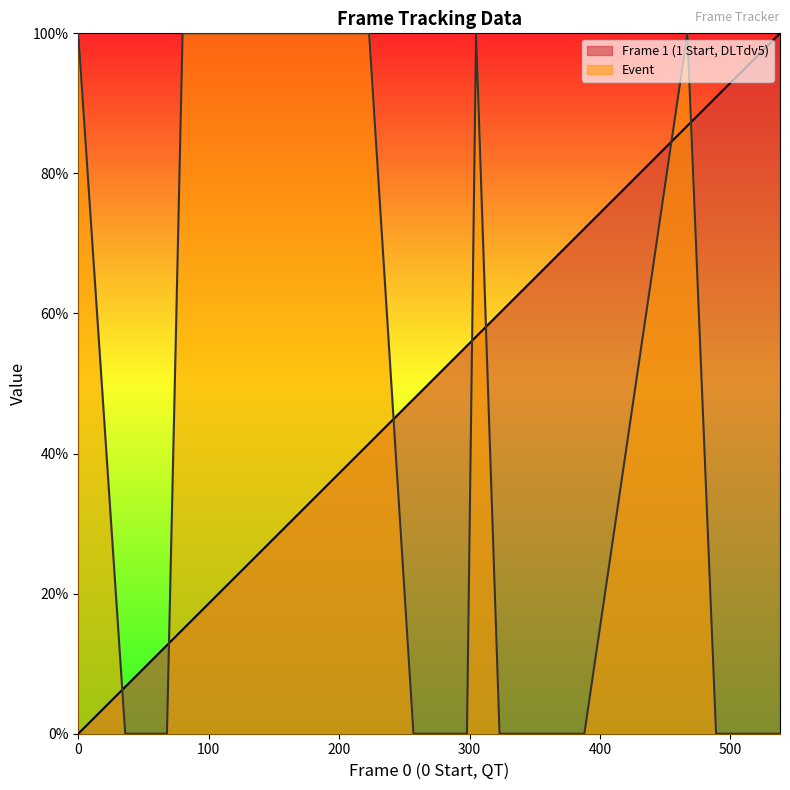

At 68, list the series in order from smallest to largest.

Event, Frame 1 (1 Start, DLTdv5)